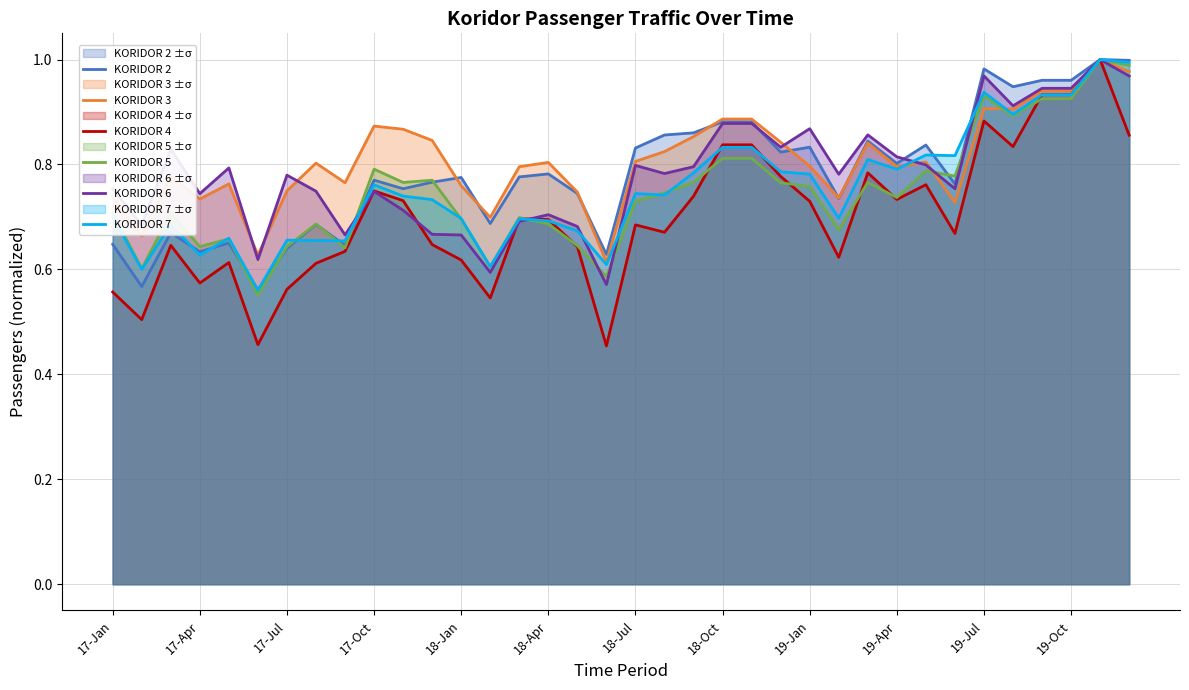

Which series has the widest spread of values?

KORIDOR 4